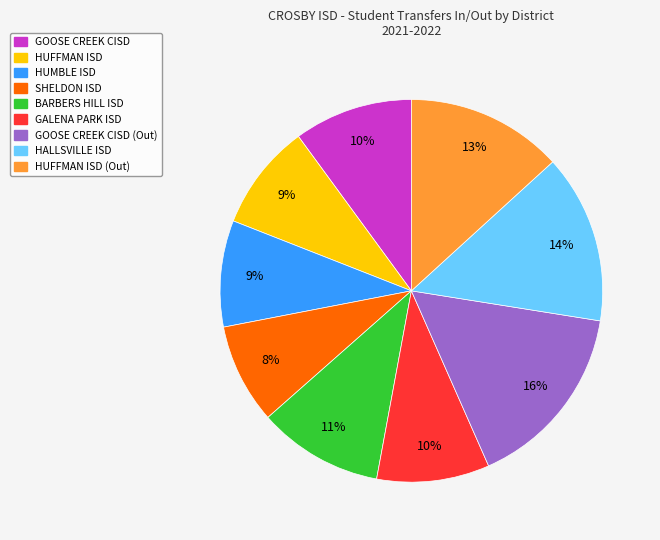

Does any single category account for the majority?

No